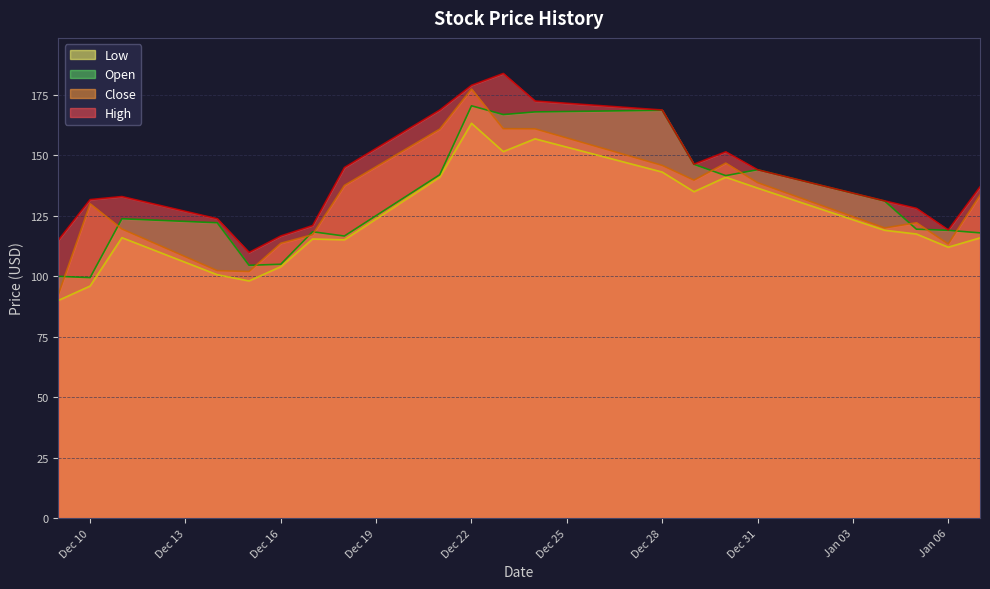

At how many categories does at least one series exceed 131?

13